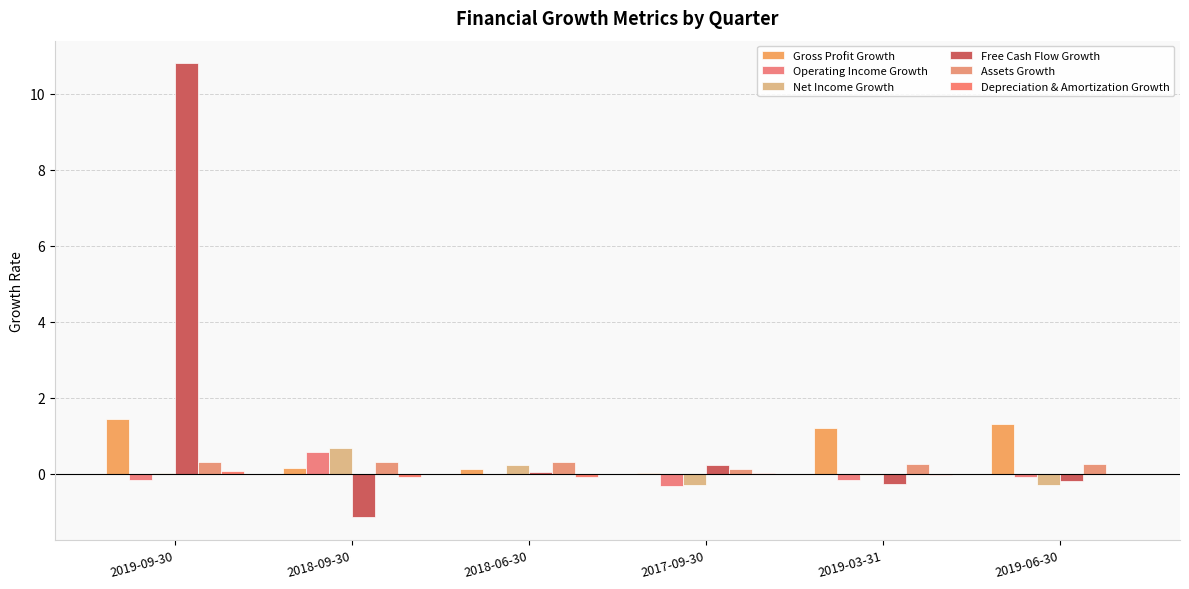

How many categories are shown in the chart?

6